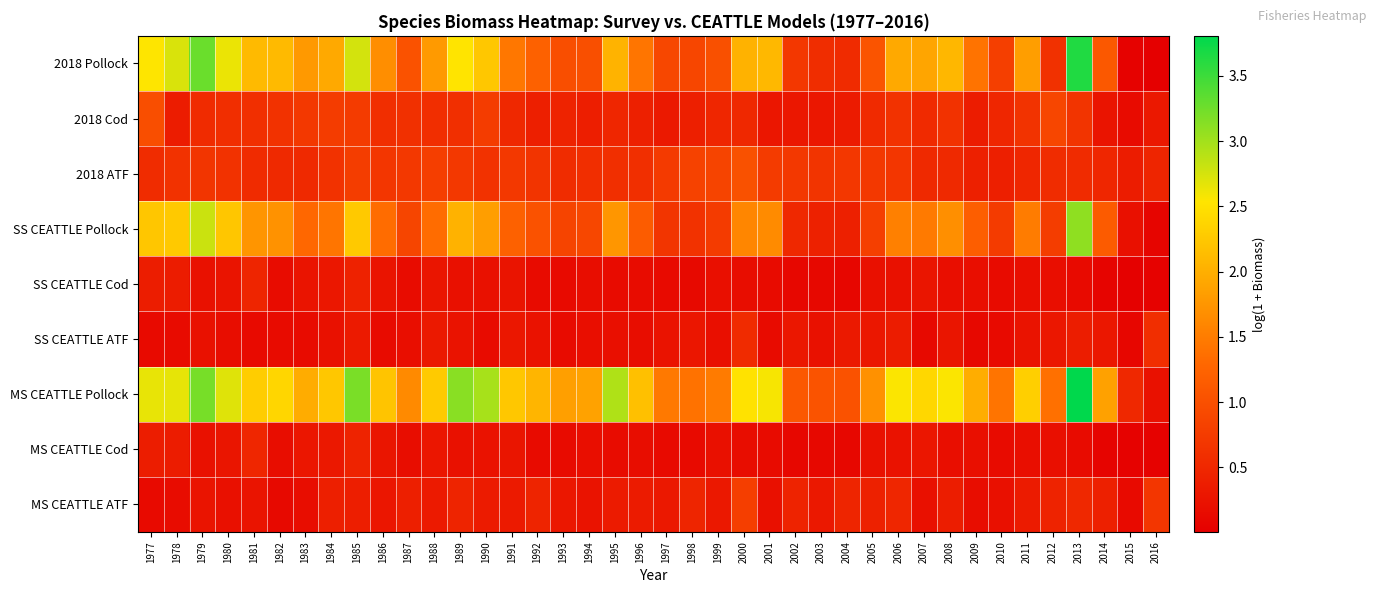

At how many categories does at least one series exceed 1?

38